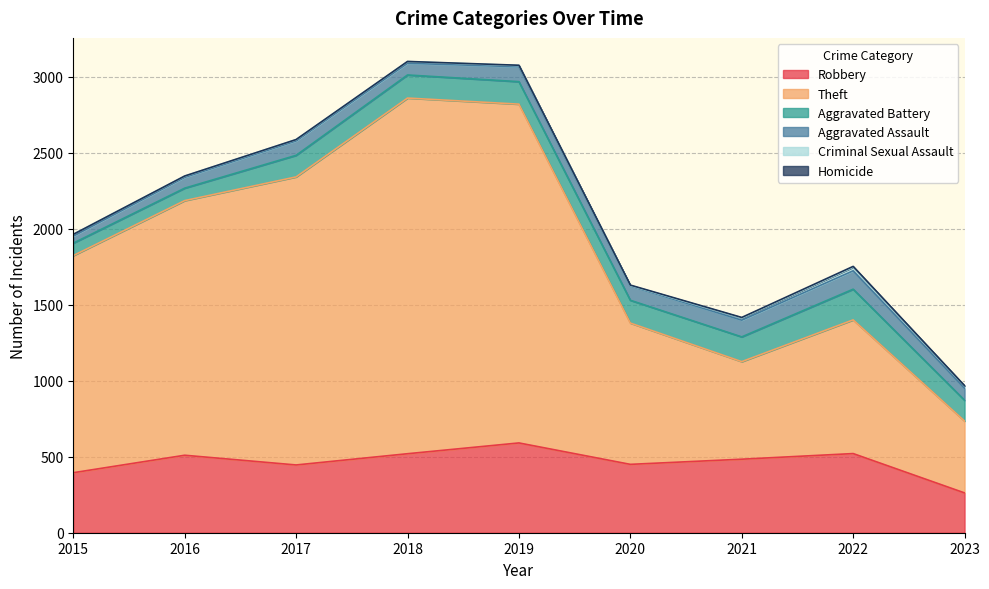

What is the difference between the second highest and second lowest values in the Aggravated Assault series?

39